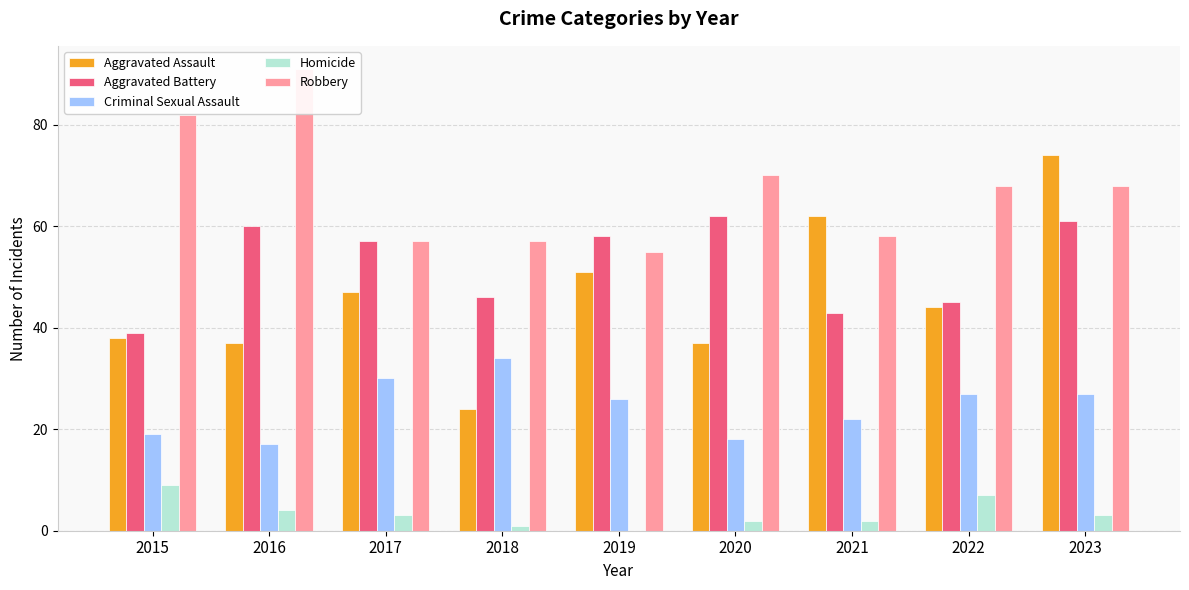

Does the chart contain stacked bars?

No